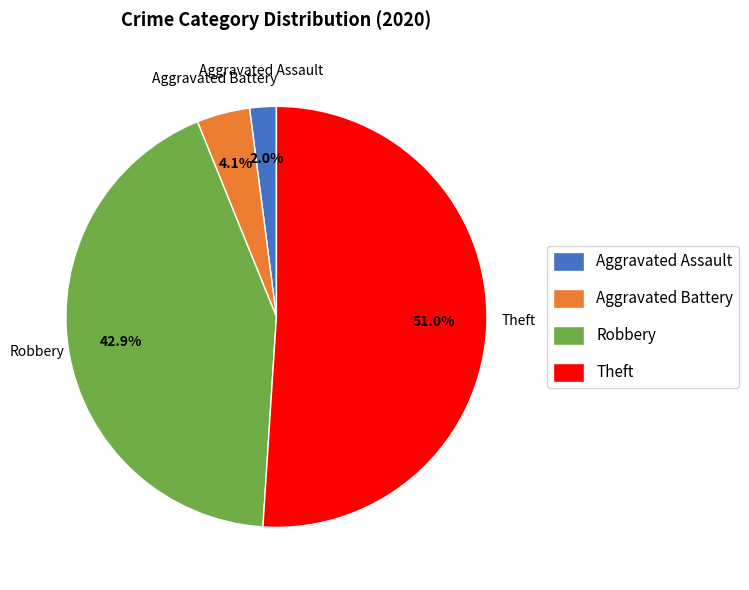

Which category has the smallest portion of the pie?

Aggravated Assault